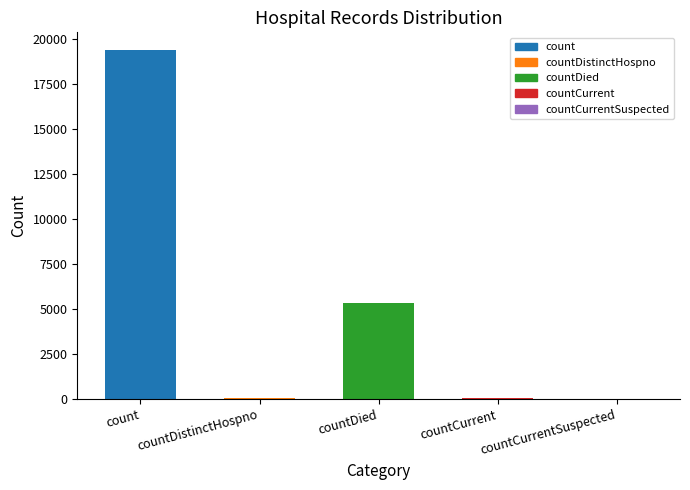

What is the greatest value displayed?

19420